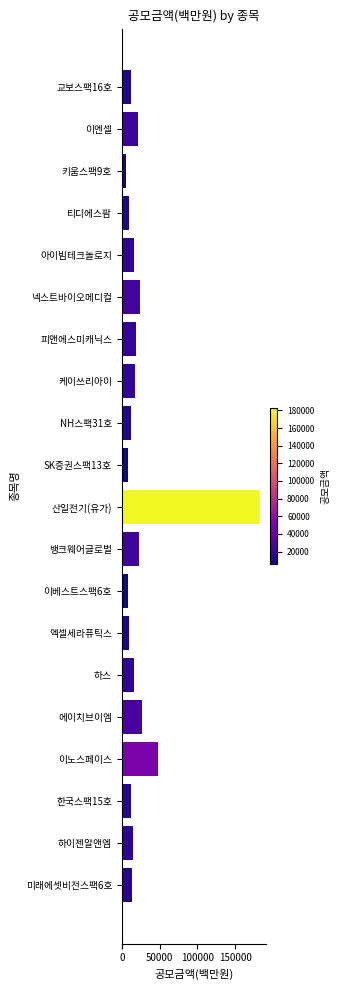

Where is the data nearest to the value 94200?

이노스페이스